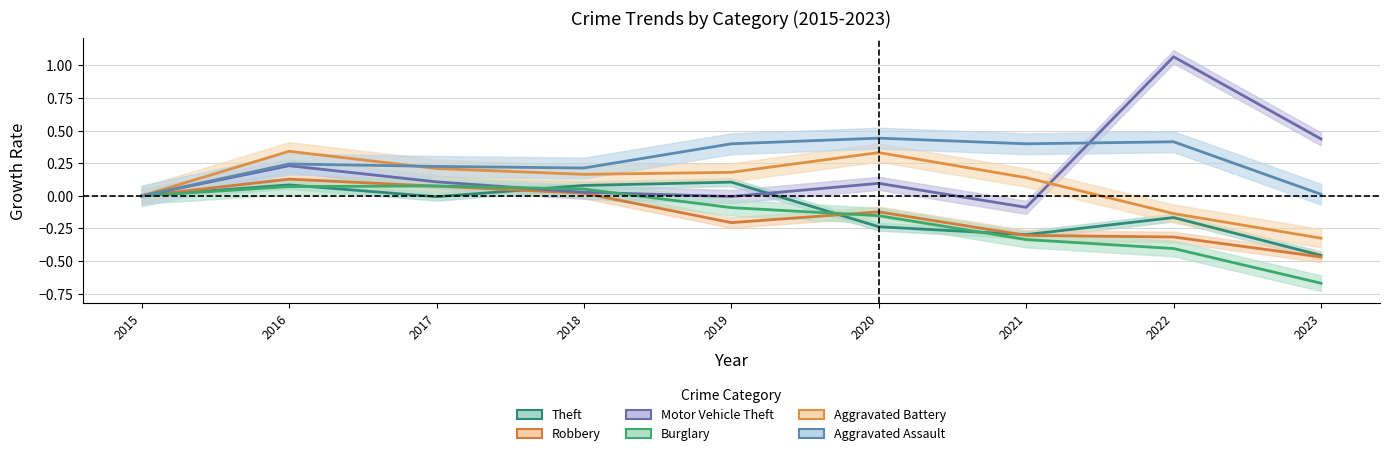

At which category does Aggravated Battery reach its first local peak?

2016